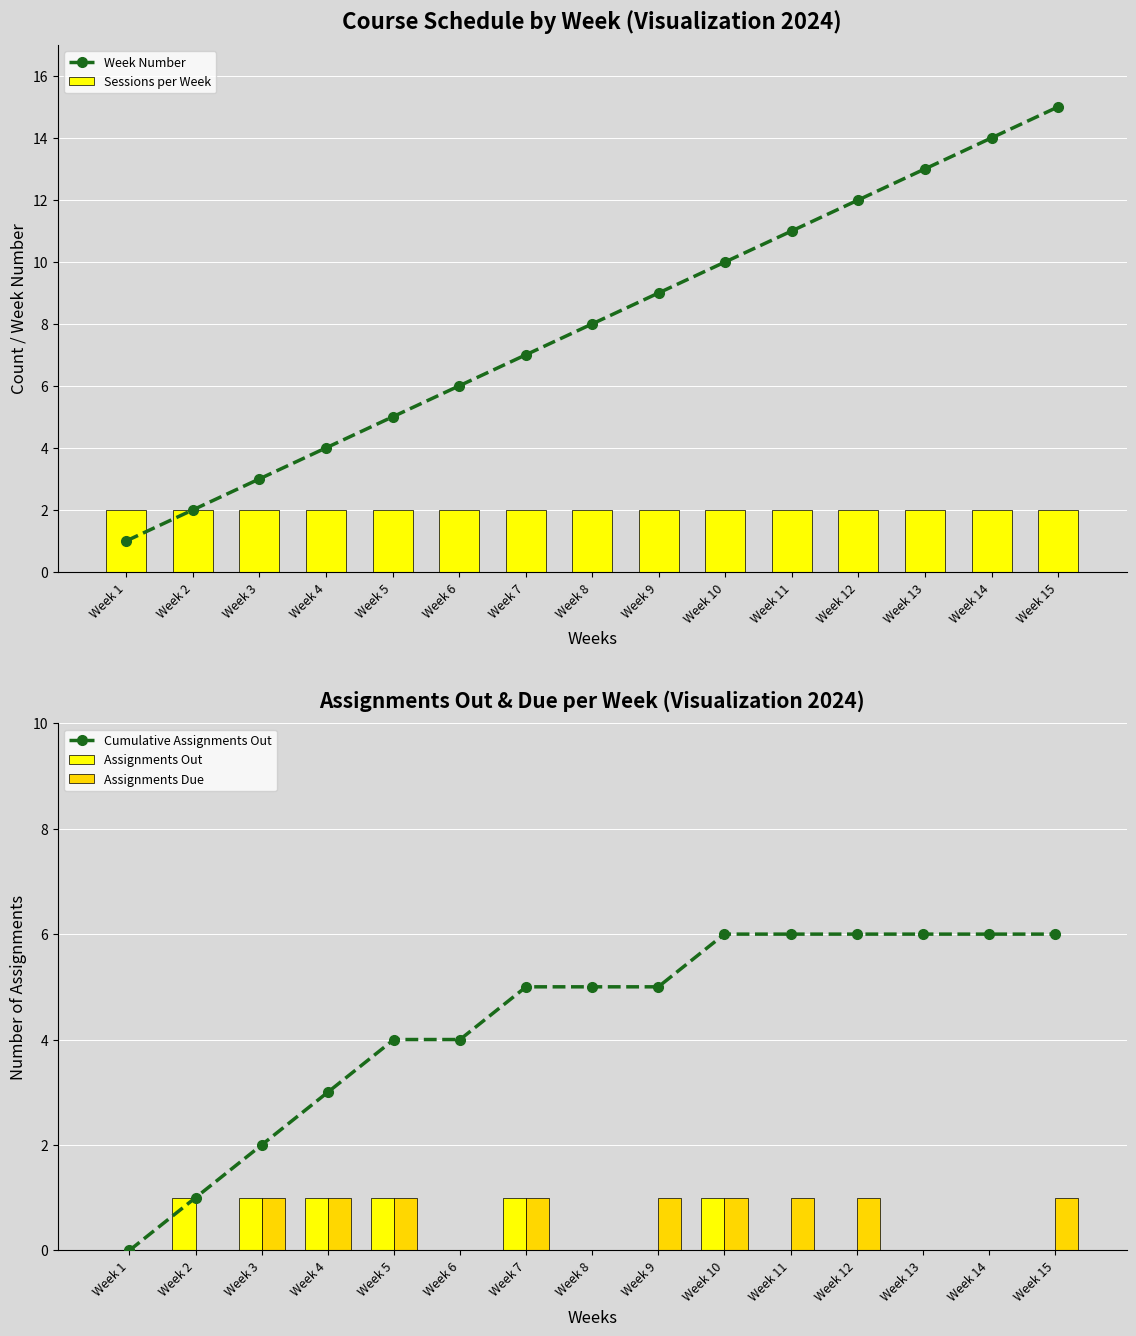

What are all the series names shown in the legend?

Week Number, Sessions per Week, Cumulative Assignments Out, Assignments Out, Assignments Due